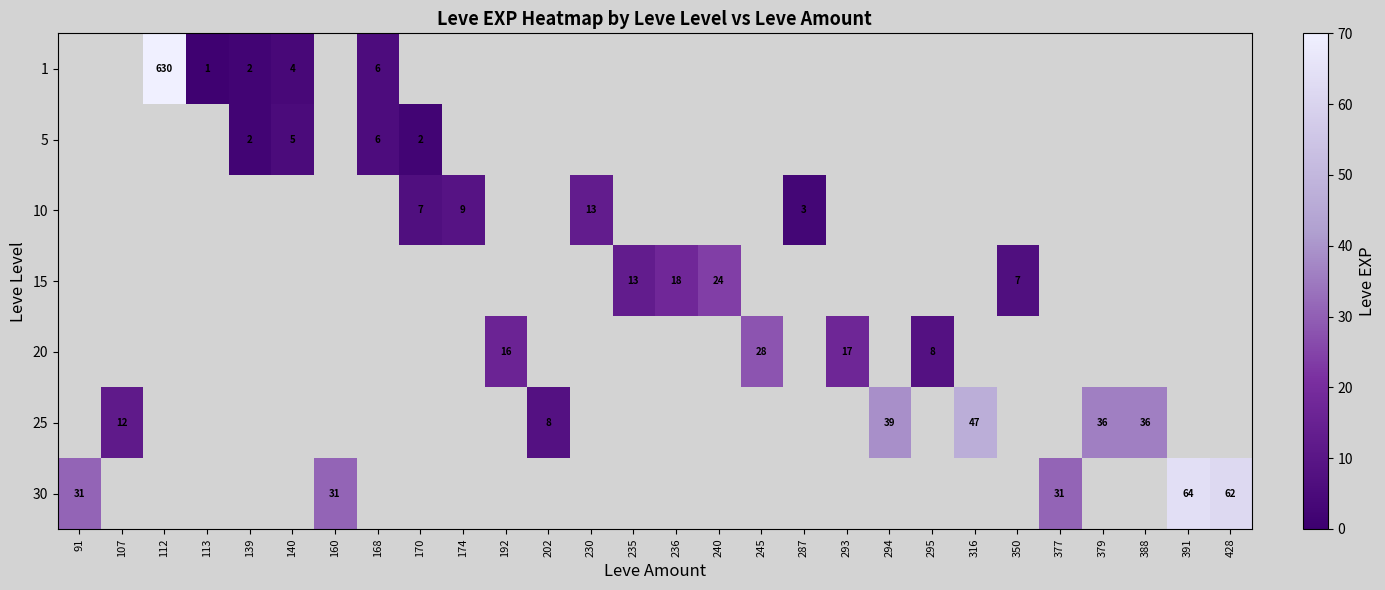

The value of 1 at 140 is 6. True or false?

False